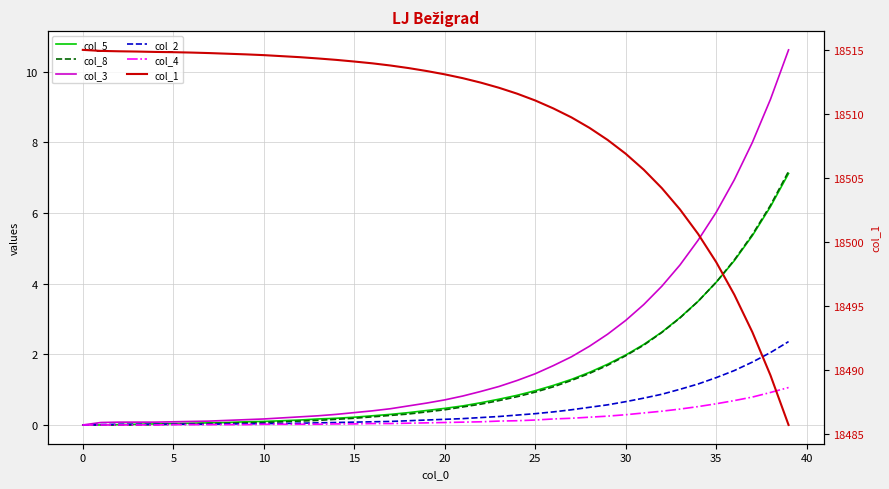

True or false: col_5 and col_2 cross at least once.

False